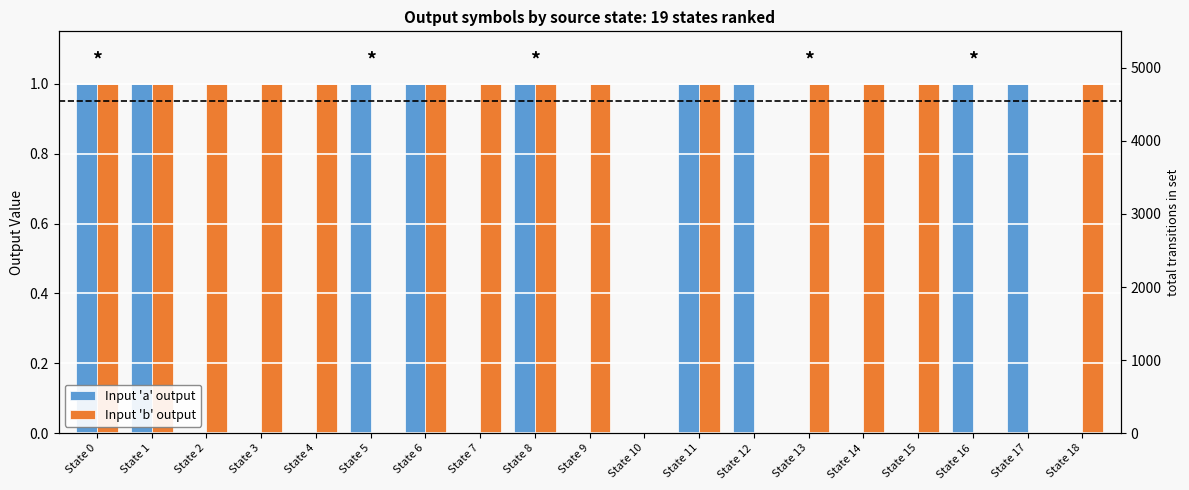

At how many categories does at least one series exceed 0?

18